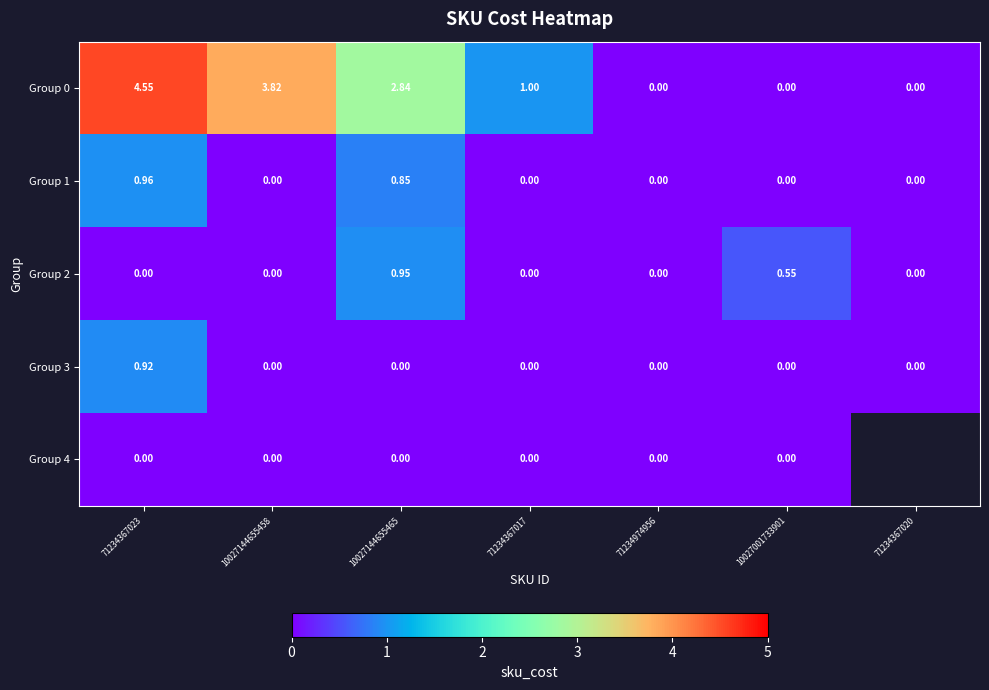

How many values in Group 2 are above zero?

2